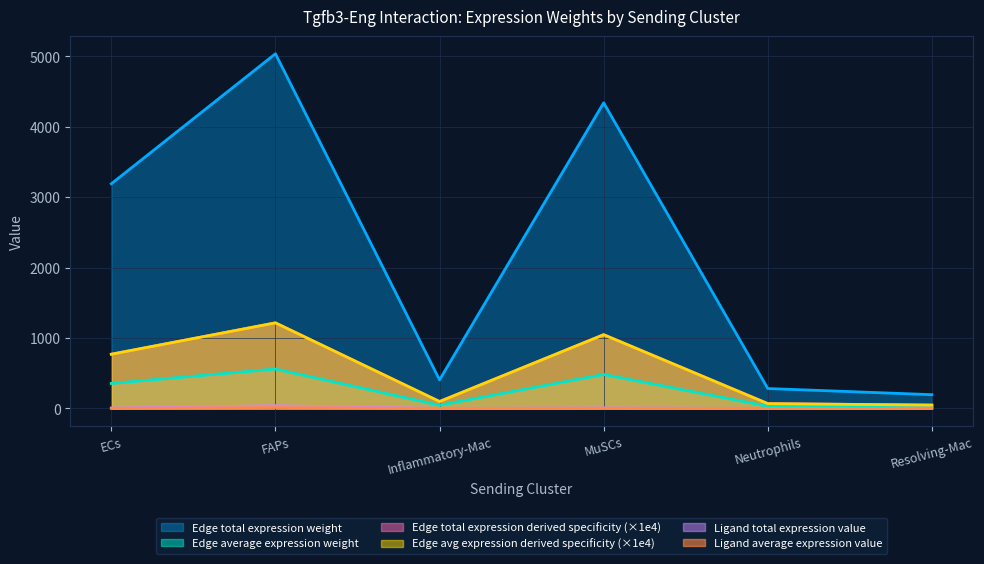

True or false: Edge average expression derived specificity and Edge average expression weight intersect in this chart.

False